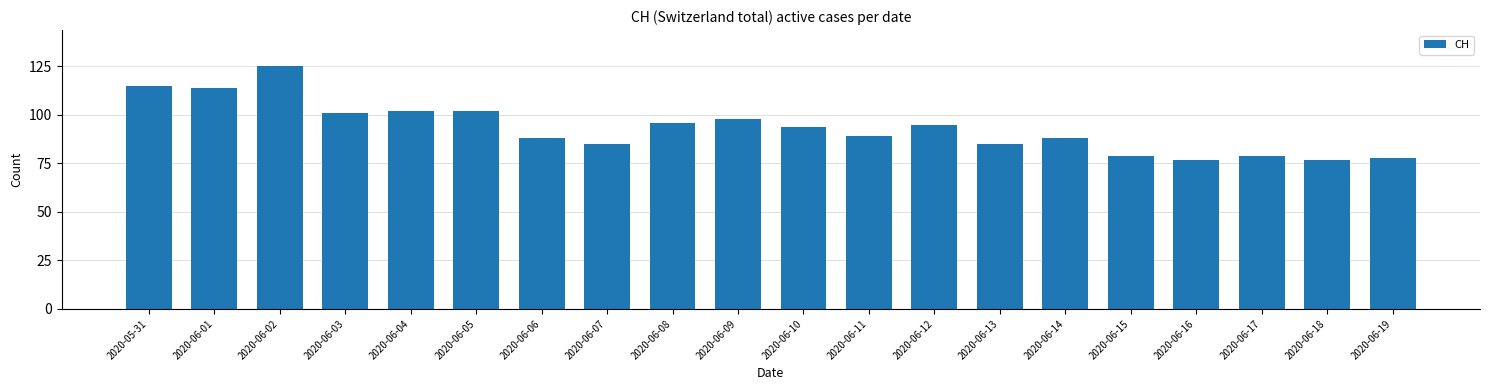

What is the change in value from 2020-06-07 to 2020-06-08?

+11